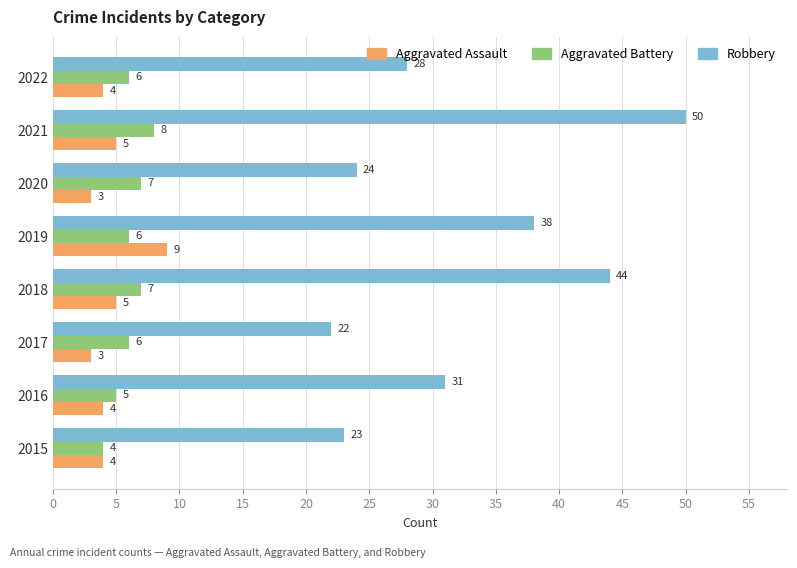

Rank the series by their maximum value, from highest to lowest.

Robbery, Aggravated Assault, Aggravated Battery